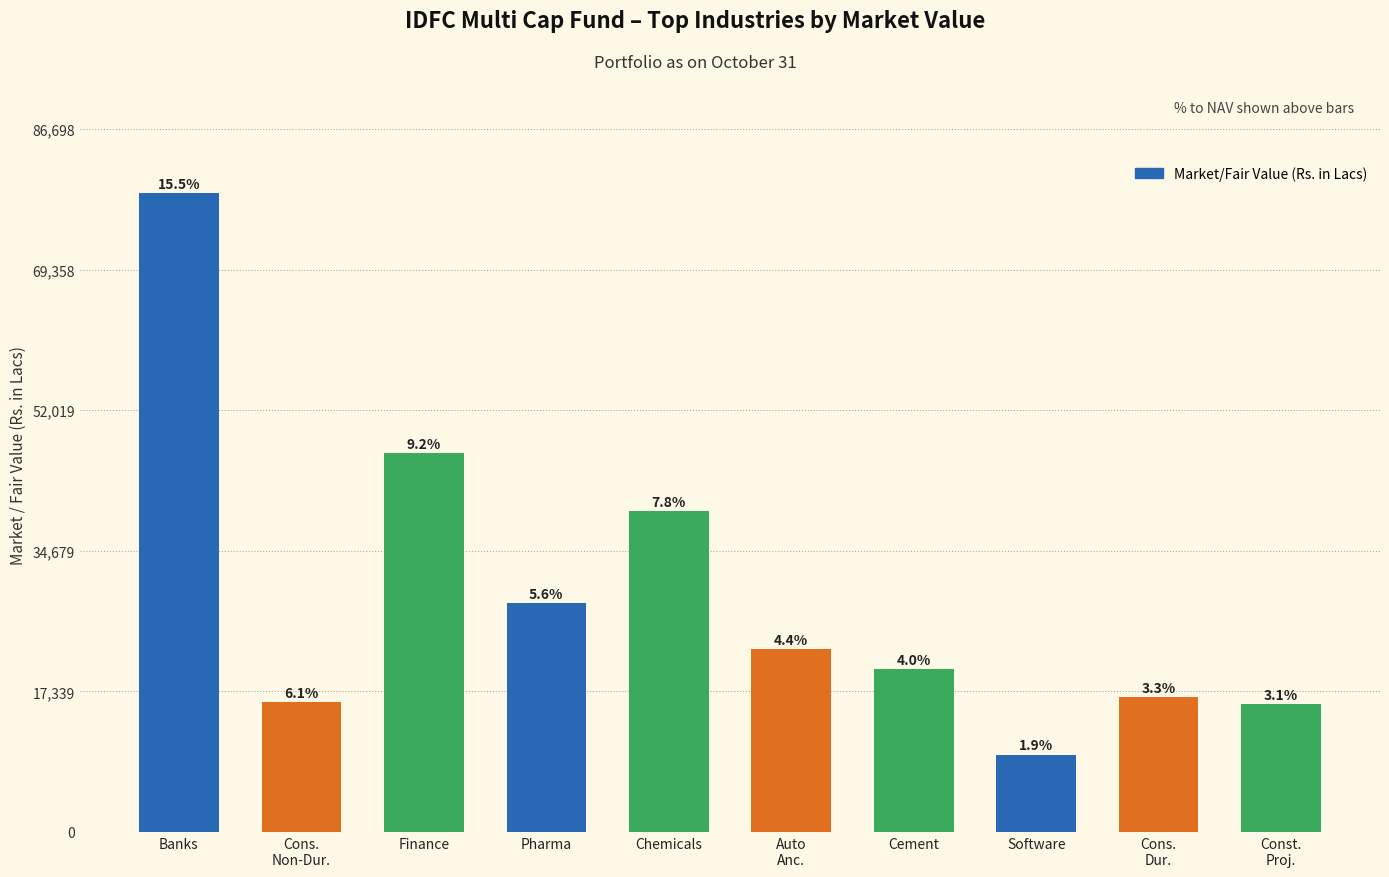

At which label does the data first exceed 22532?

Banks